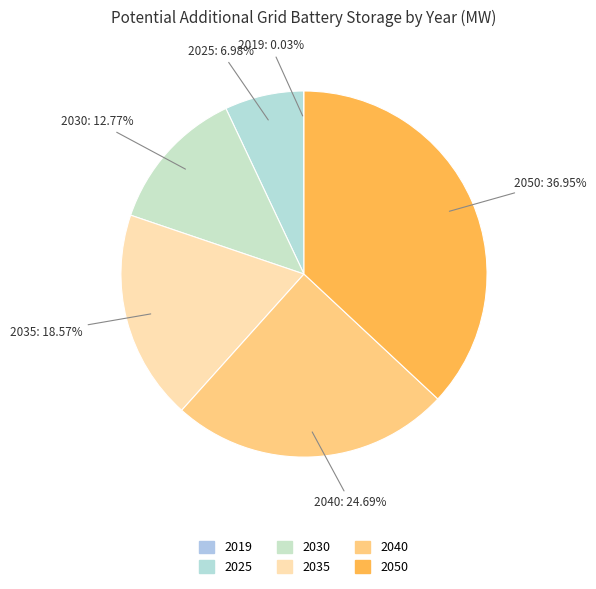

To the nearest percent, what portion does 2025 represent?

7%